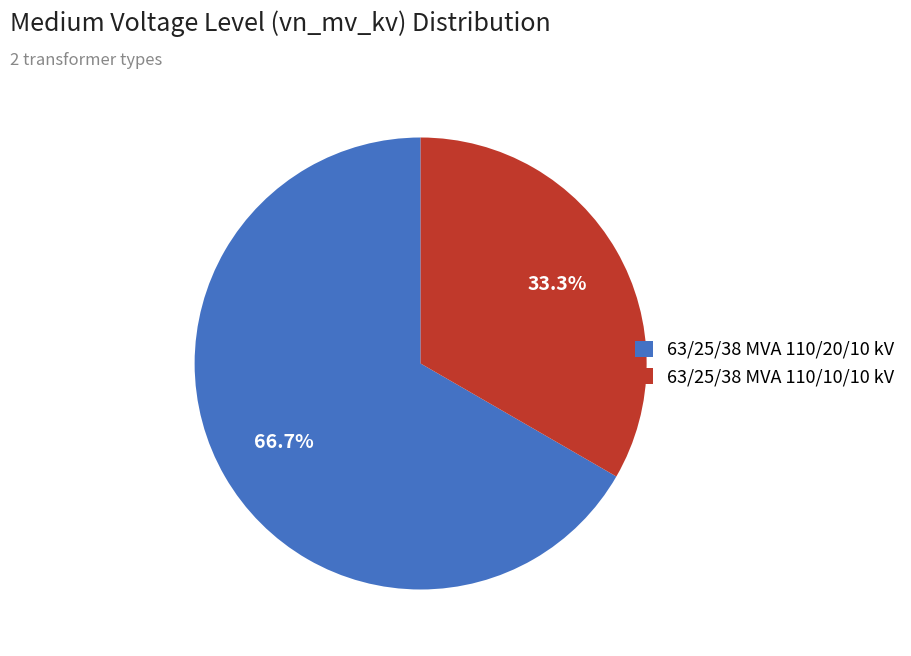

True or false: 63/25/38 MVA 110/10/10 kV accounts for 33% of the total.

True